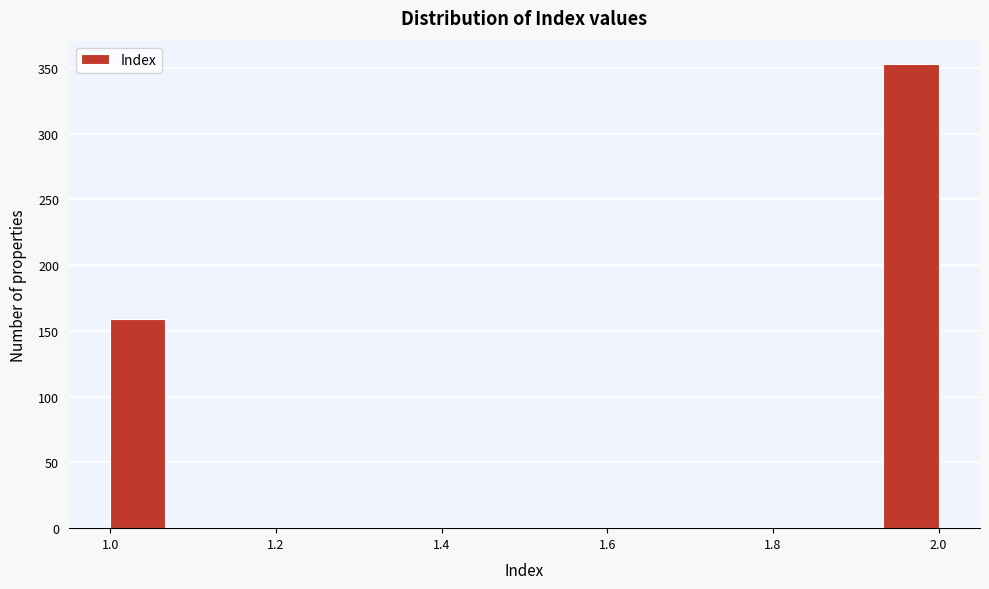

Around what value on the x-axis is the tallest bar? Give the approximate position of its centre, as read against the axis.

1.96